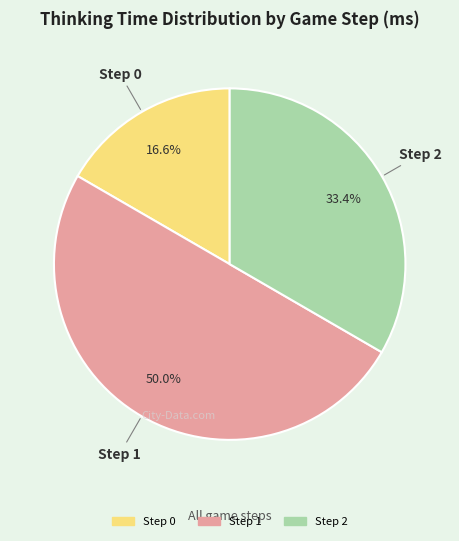

Is Step 2 the majority of the pie?

No